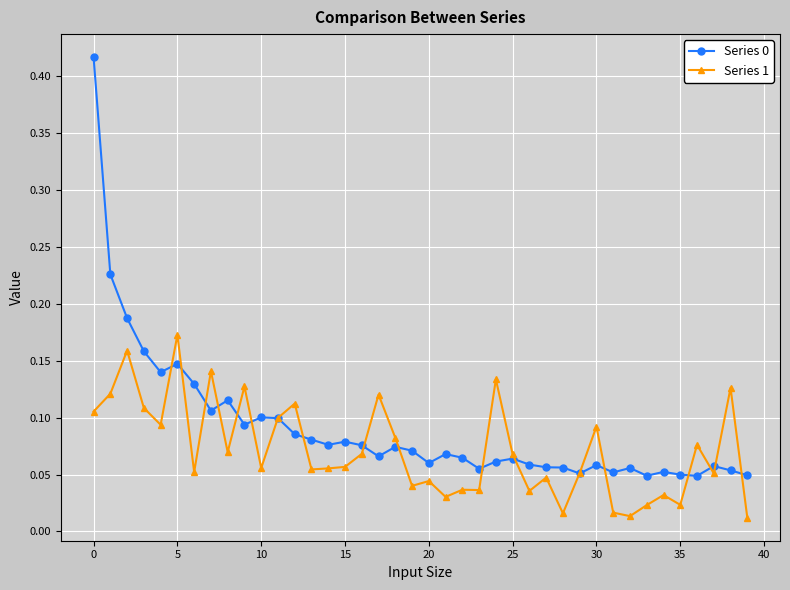

How many Series 0 values are between 0 and 1?

40